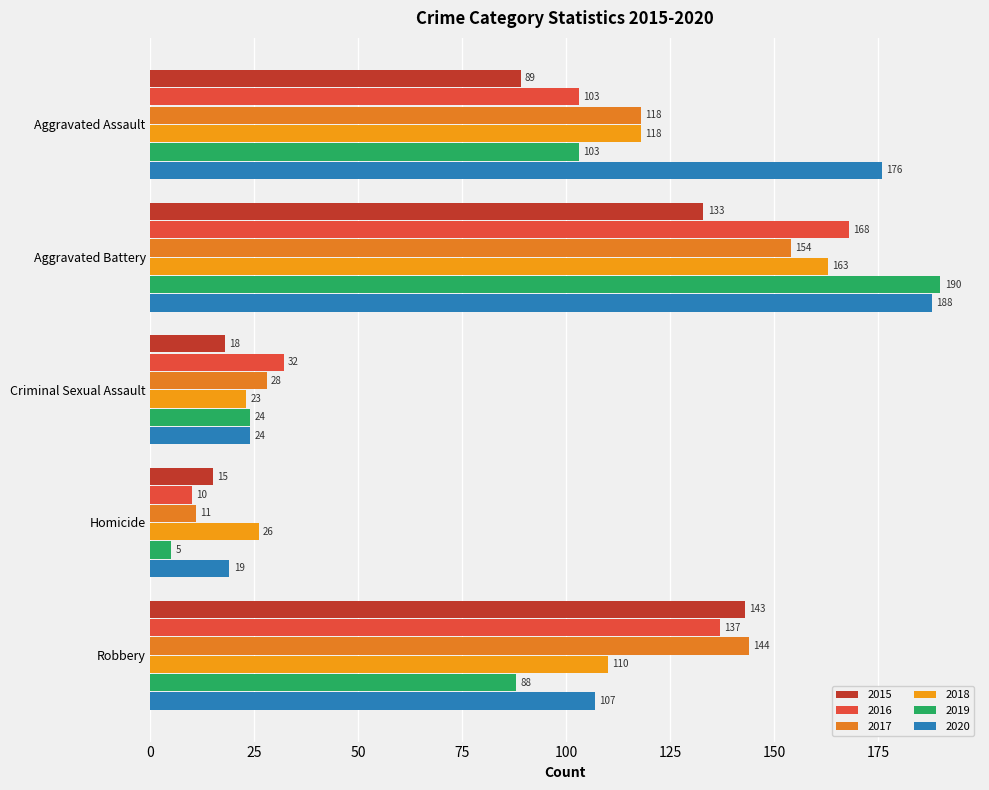

Reading left to right, transcribe all the data shown in this chart.

2015: 89	133	18	15	143
2016: 103	168	32	10	137
2017: 118	154	28	11	144
2018: 118	163	23	26	110
2019: 103	190	24	5	88
2020: 176	188	24	19	107